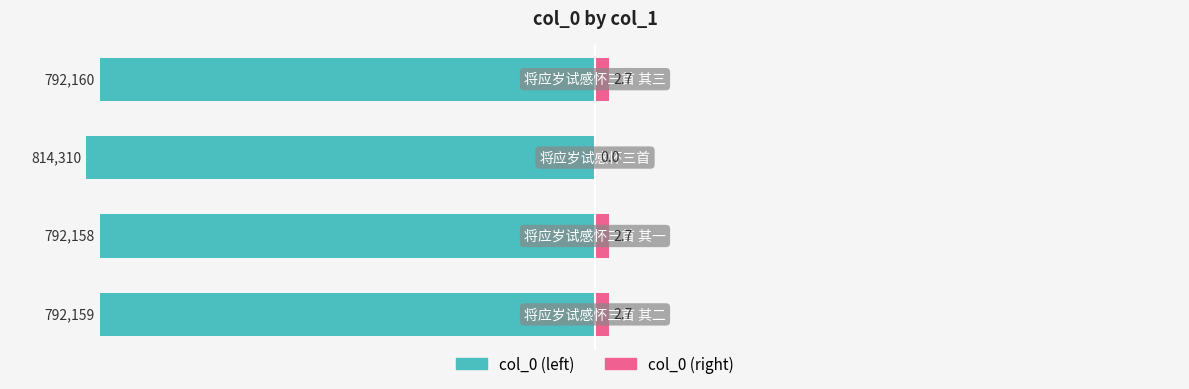

List the series in order of their overall mean, lowest first.

col_0 (left), col_0 (right)